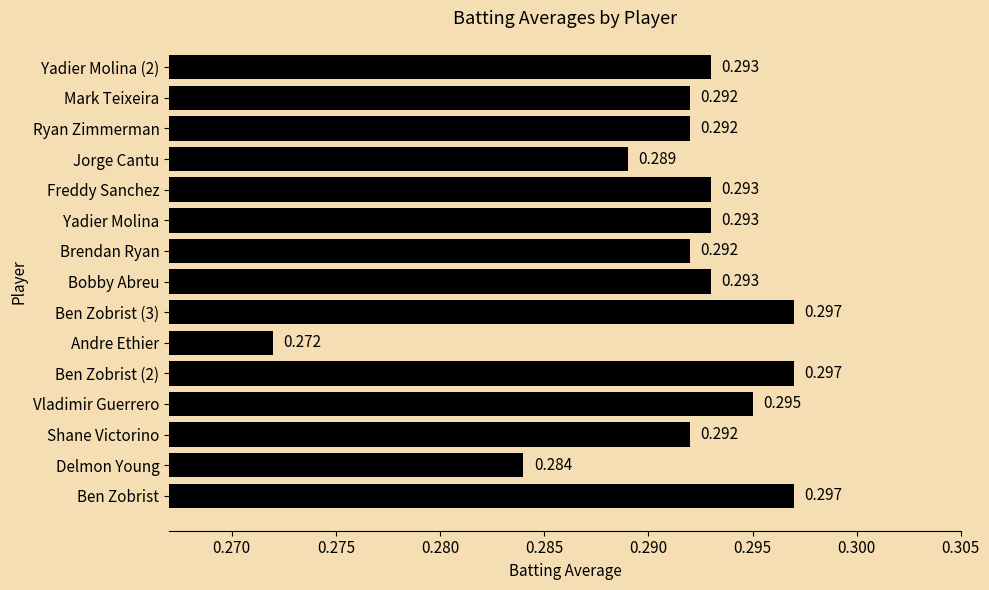

How many series are shown in this chart?

1